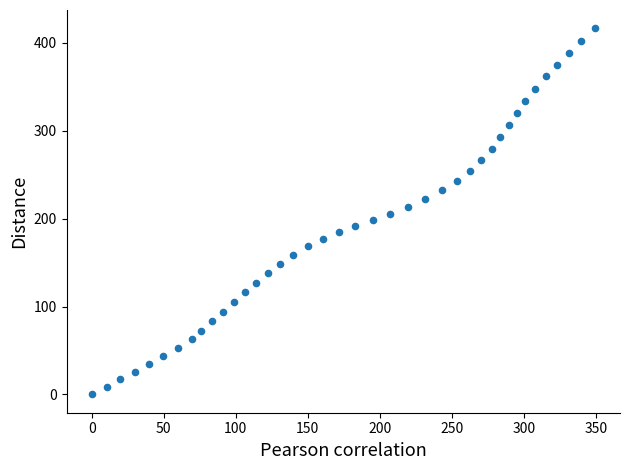

What is the range of Y values (max minus min)?

416.6